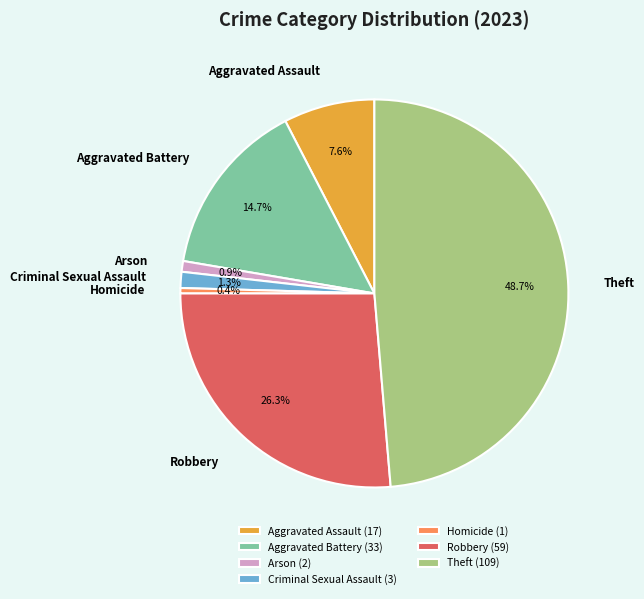

To the nearest percent, what is the difference between the largest and smallest slice percentages?

48%